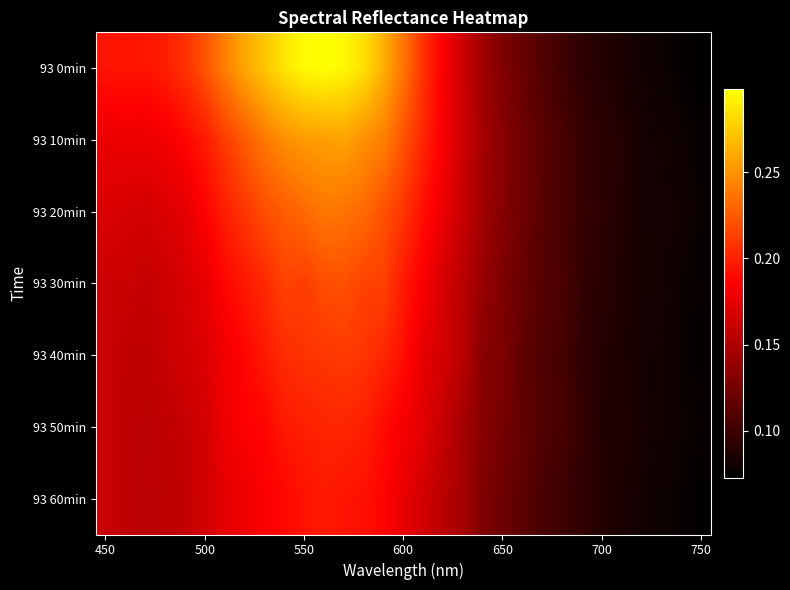

Reading left to right, what are all the values shown in this chart?

93 0min: 0.2	0.2	0.2	0.2	0.2	0.2	0.2	0.3	0.3	0.3	0.3	0.3	0.3	0.3	0.3	0.2	0.2	0.2	0.2	0.1	0.1	0.1	0.1	0.1	0.1	0.1	0.1	0.1	0.1	0.1	0.1
93 10min: 0.2	0.2	0.2	0.2	0.2	0.2	0.2	0.2	0.2	0.2	0.3	0.3	0.3	0.2	0.2	0.2	0.2	0.2	0.2	0.1	0.1	0.1	0.1	0.1	0.1	0.1	0.1	0.1	0.1	0.1	0.1
93 20min: 0.2	0.2	0.2	0.2	0.2	0.2	0.2	0.2	0.2	0.2	0.2	0.2	0.2	0.2	0.2	0.2	0.2	0.2	0.2	0.1	0.1	0.1	0.1	0.1	0.1	0.1	0.1	0.1	0.1	0.1	0.1
93 30min: 0.2	0.2	0.2	0.2	0.2	0.2	0.2	0.2	0.2	0.2	0.2	0.2	0.2	0.2	0.2	0.2	0.2	0.2	0.2	0.1	0.1	0.1	0.1	0.1	0.1	0.1	0.1	0.1	0.1	0.1	0.1
93 40min: 0.2	0.2	0.2	0.2	0.2	0.2	0.2	0.2	0.2	0.2	0.2	0.2	0.2	0.2	0.2	0.2	0.2	0.2	0.2	0.1	0.1	0.1	0.1	0.1	0.1	0.1	0.1	0.1	0.1	0.1	0.1
93 50min: 0.2	0.2	0.2	0.2	0.2	0.2	0.2	0.2	0.2	0.2	0.2	0.2	0.2	0.2	0.2	0.2	0.2	0.2	0.1	0.1	0.1	0.1	0.1	0.1	0.1	0.1	0.1	0.1	0.1	0.1	0.1
93 60min: 0.2	0.2	0.2	0.2	0.2	0.2	0.2	0.2	0.2	0.2	0.2	0.2	0.2	0.2	0.2	0.2	0.2	0.2	0.1	0.1	0.1	0.1	0.1	0.1	0.1	0.1	0.1	0.1	0.1	0.1	0.1